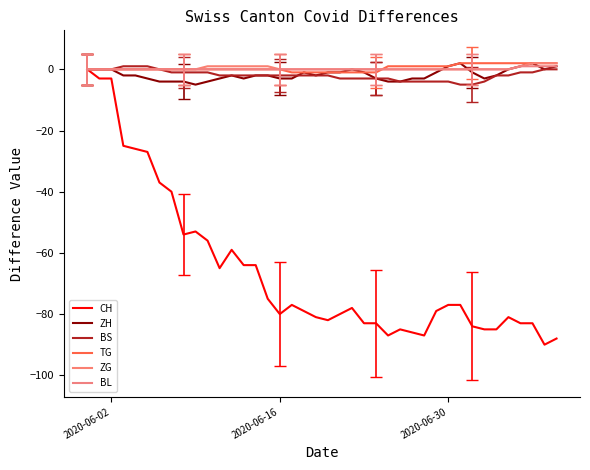

Reading left to right, list all the values displayed in this chart.

CH: 0	-3	-3	-25	-26	-27	-37	-40	-54	-53	-56	-65	-59	-64	-64	-75	-80	-77	-79	-81	-82	-80	-78	-83	-83	-87	-85	-86	-87	-79	-77	-77	-84	-85	-85	-81	-83	-83	-90	-88
ZH: 0	0	0	-2	-2	-3	-4	-4	-4	-5	-4	-3	-2	-3	-2	-2	-3	-3	-1	-2	-1	-1	0	-1	-3	-4	-4	-3	-3	-1	1	2	-1	-3	-2	0	1	2	0	1
BS: 0	0	0	1	1	1	0	-1	-1	-1	-1	-2	-2	-2	-2	-2	-2	-2	-2	-2	-2	-3	-3	-3	-3	-3	-4	-4	-4	-4	-4	-5	-5	-4	-2	-2	-1	-1	0	0
TG: 0	0	0	0	0	0	0	0	0	0	0	0	0	0	0	0	0	-1	-1	-1	-1	-1	-1	-1	-1	1	1	1	1	1	1	2	2	2	2	2	2	2	2	2
ZG: 0	0	0	0	0	0	0	0	0	0	1	1	1	1	1	1	0	0	0	0	0	0	0	0	0	0	0	0	0	0	0	0	0	0	0	0	1	2	2	2
BL: 0	0	0	0	0	0	0	0	0	0	0	0	0	0	0	0	0	0	0	0	0	0	0	0	0	0	0	0	0	0	0	0	0	0	0	0	1	1	1	1